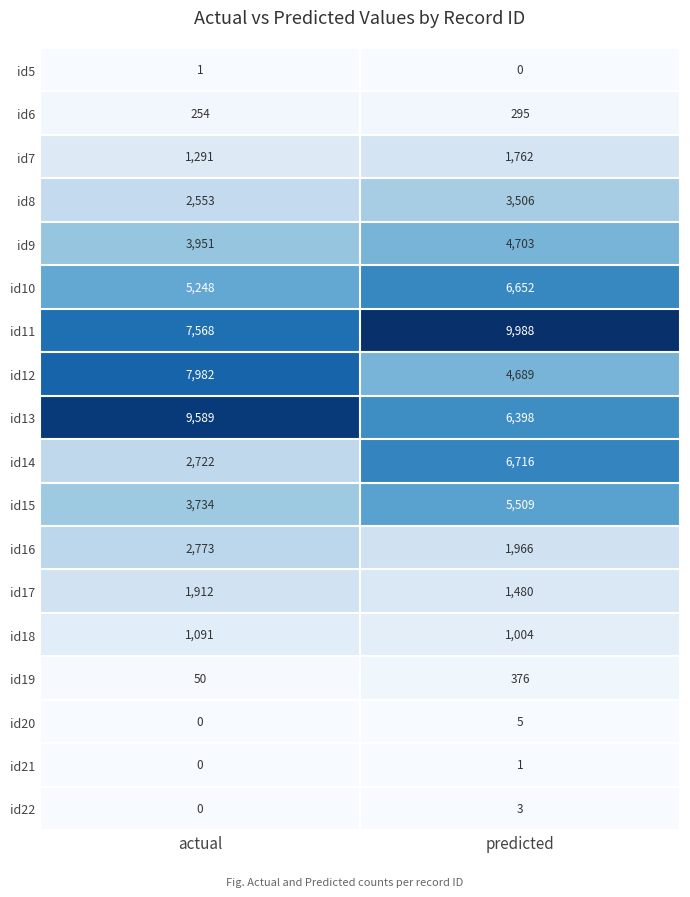

What is the maximum value shown in the chart?

9988